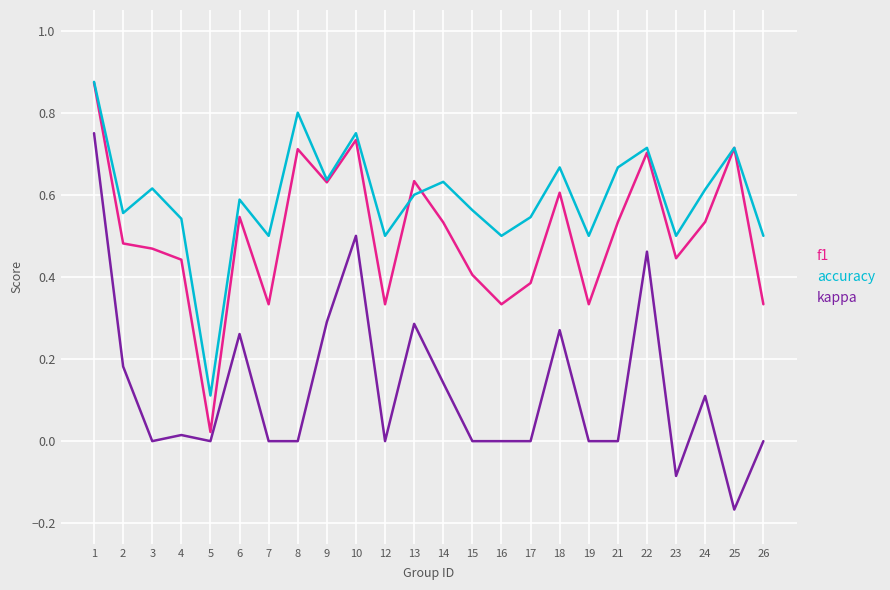

Which series has the widest spread of values?

kappa